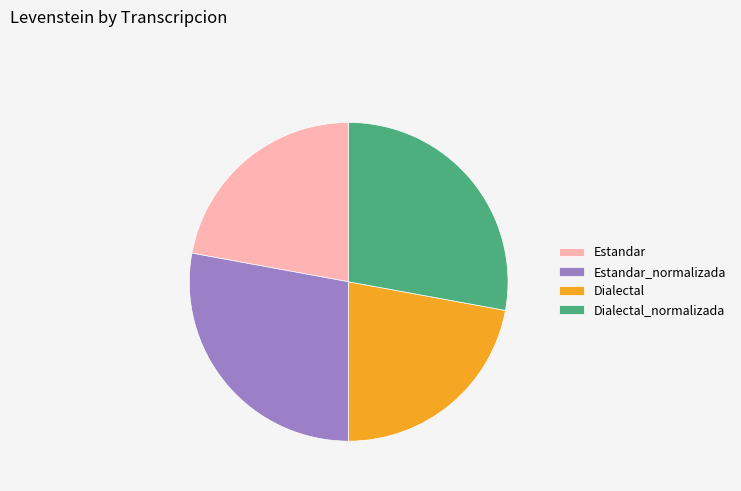

Does Dialectal_normalizada account for over 50% of the chart?

No